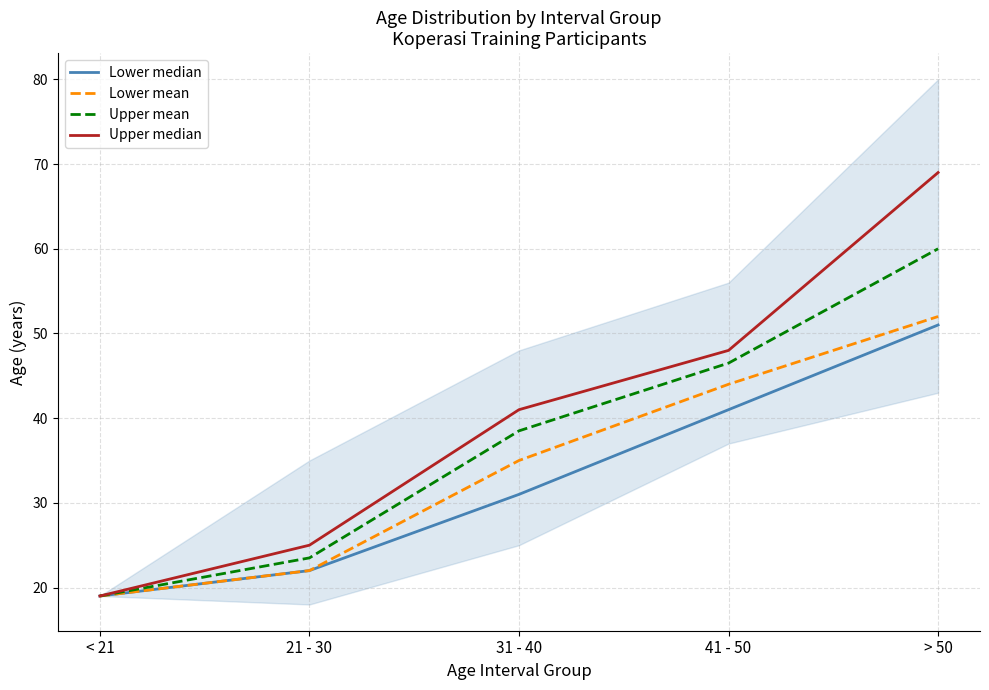

Reading right to left, transcribe all the data shown in this chart.

Lower median: > 50=51.0	41 - 50=41.0	31 - 40=31.0	21 - 30=22.0	< 21=19.0
Lower mean: > 50=52.0	41 - 50=44.0	31 - 40=35.0	21 - 30=22.0	< 21=19.0
Upper mean: > 50=60.0	41 - 50=46.5	31 - 40=38.5	21 - 30=23.5	< 21=19.0
Upper median: > 50=69.0	41 - 50=48.0	31 - 40=41.0	21 - 30=25.0	< 21=19.0